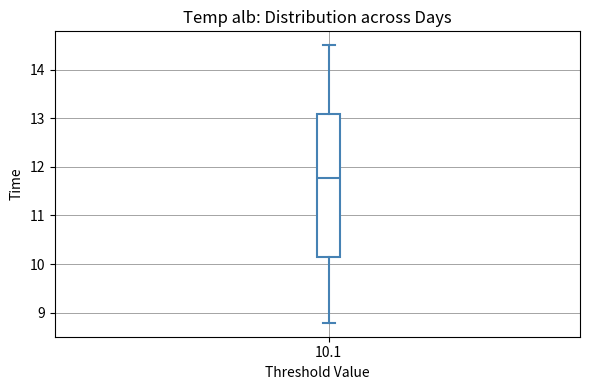

Where is the lower edge of the box at x = 10.1 on the y-axis? The values are not printed on the chart, so give them approximately, as read against the axis.

10.2